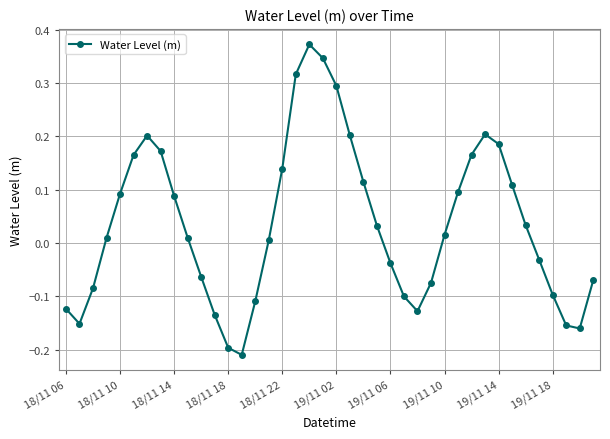

How many interior local peaks (higher than both neighbors) does the data have?

3